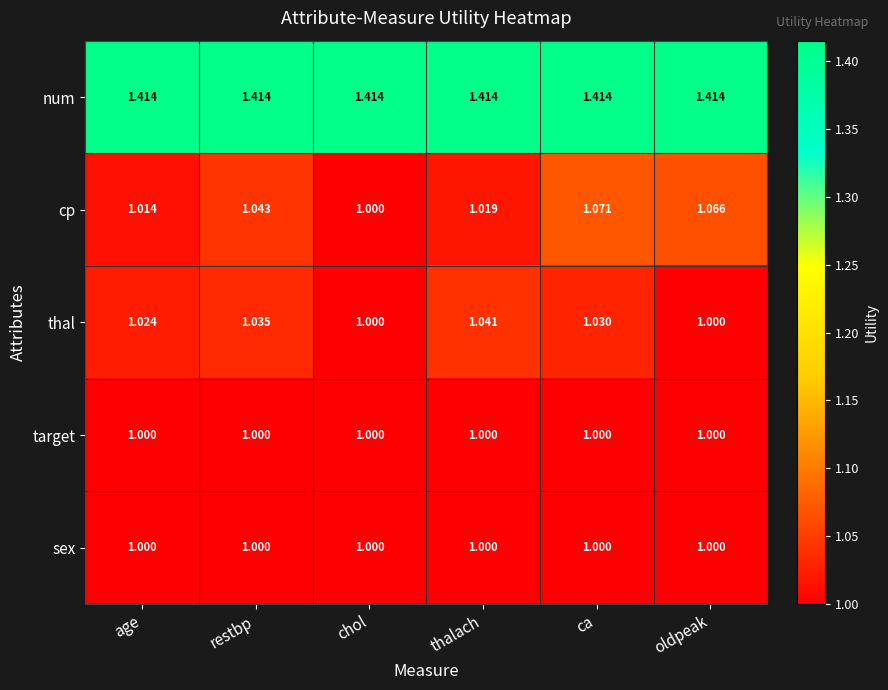

At how many categories does at least one series exceed 1?

6